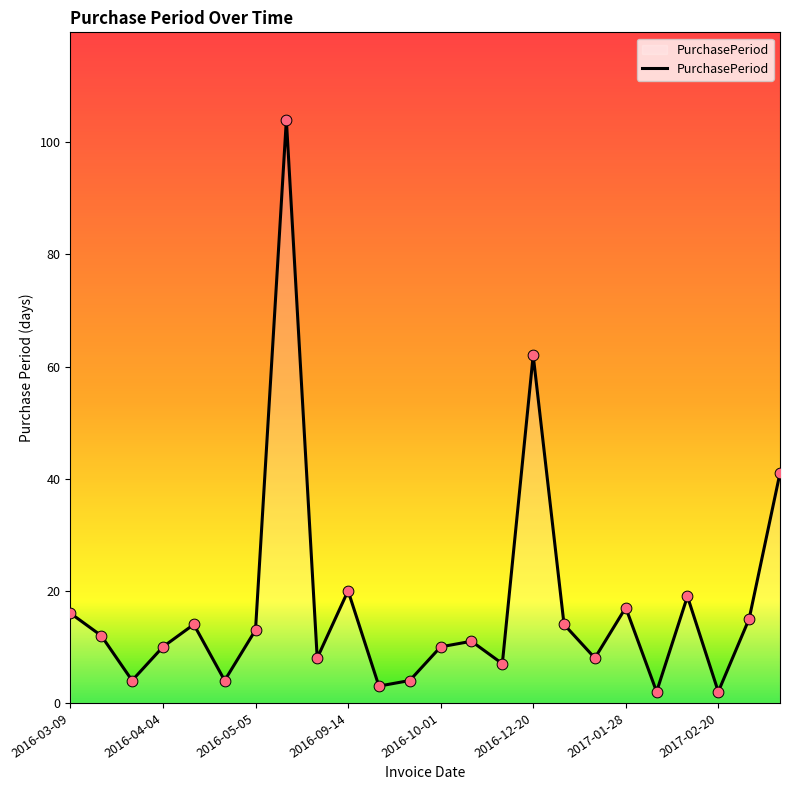

What is the difference between the maximum and minimum values?

102